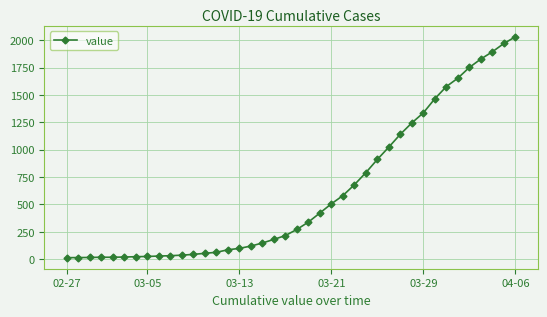

Count the number of data series in this chart.

1